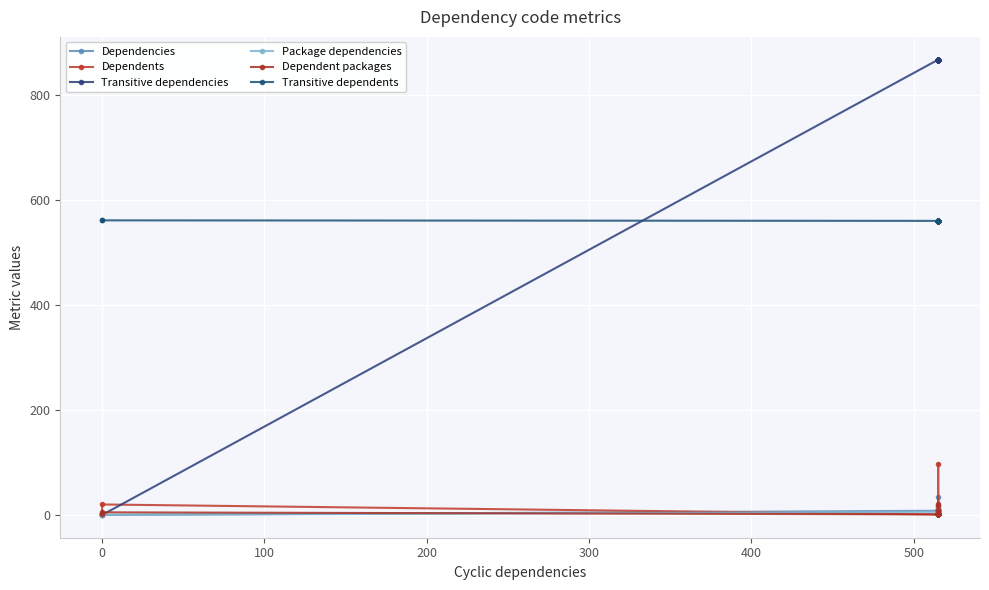

How many times do Transitive dependencies and Dependent packages cross each other?

1